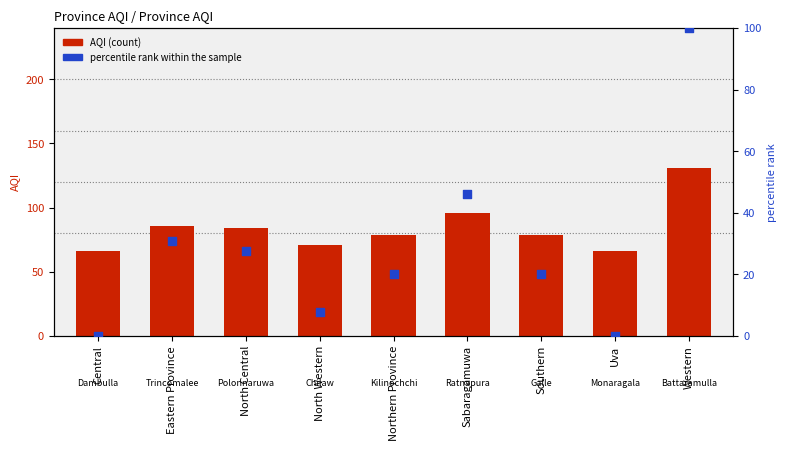

What is the total value across all series at Western?

231.0